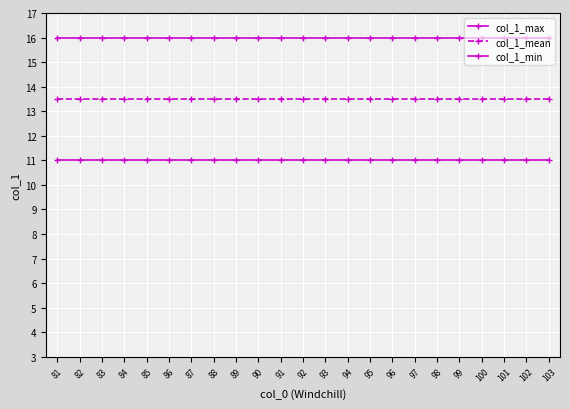

Is this an area chart (filled region under the line)?

No